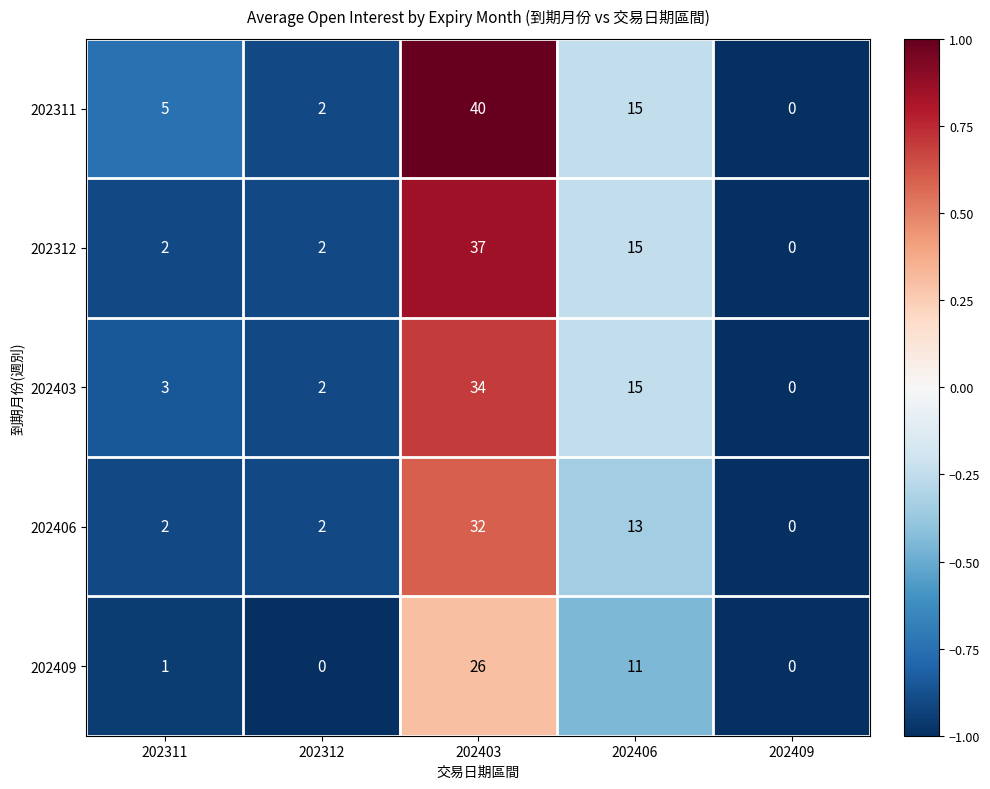

Reading left to right, extract all data points from this chart.

202311: 5	2	40	15	0
202312: 2	2	37	15	0
202403: 3	2	34	15	0
202406: 2	2	32	13	0
202409: 1	0	26	11	0